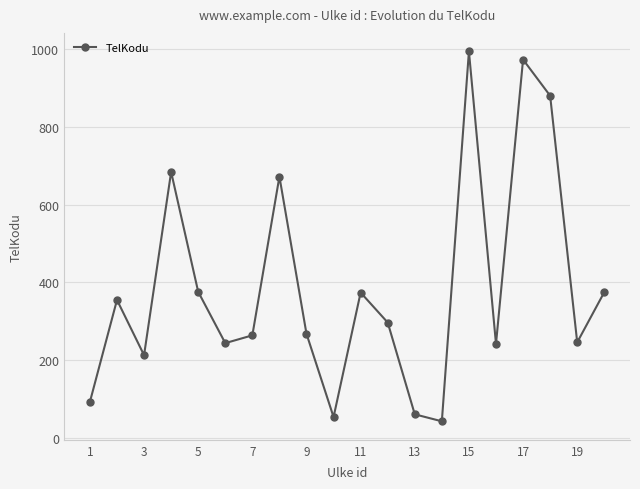

What is the sum of all values?

7708